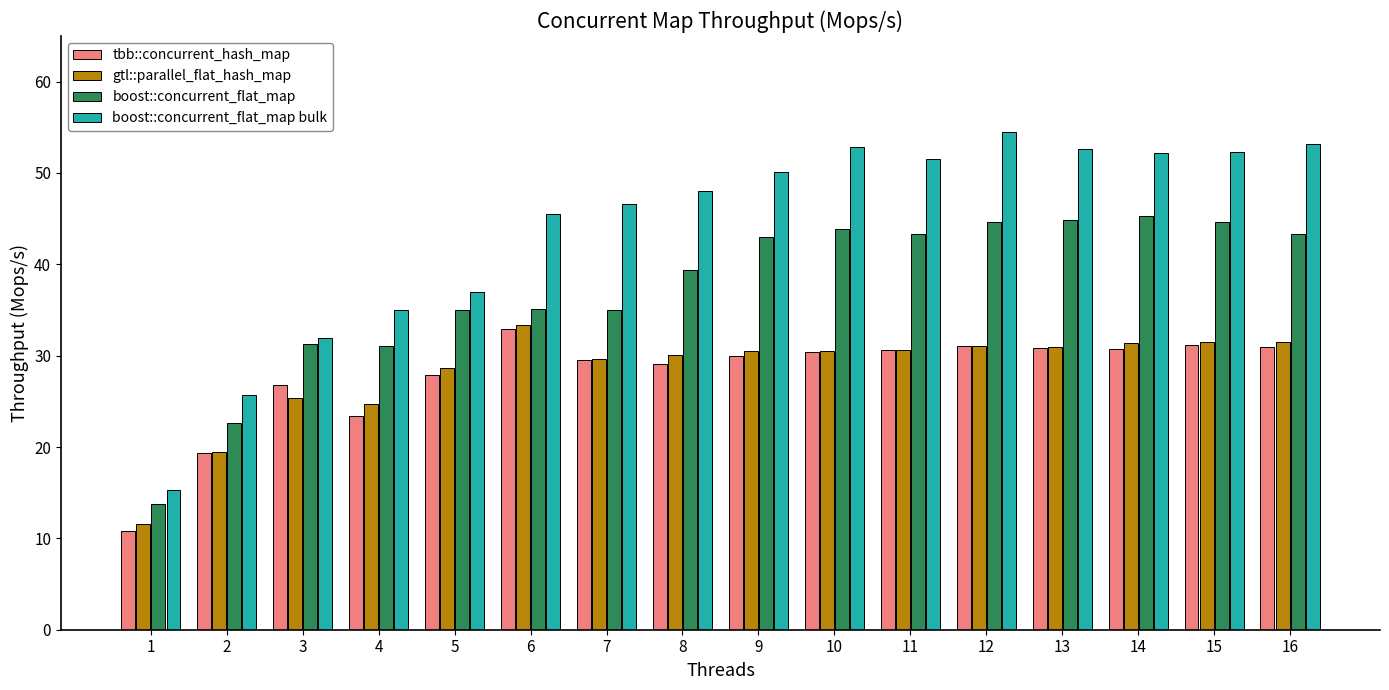

The value of tbb::concurrent_hash_map at 10 is 12.8. True or false?

False